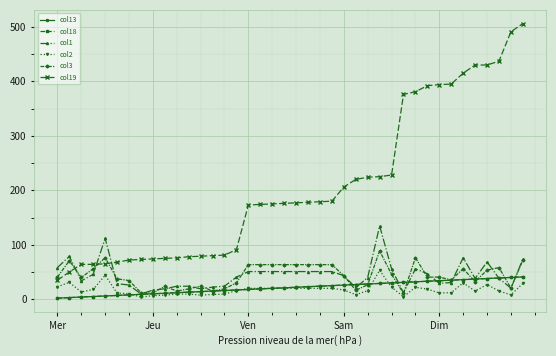

Does the chart have visible grid lines?

Yes